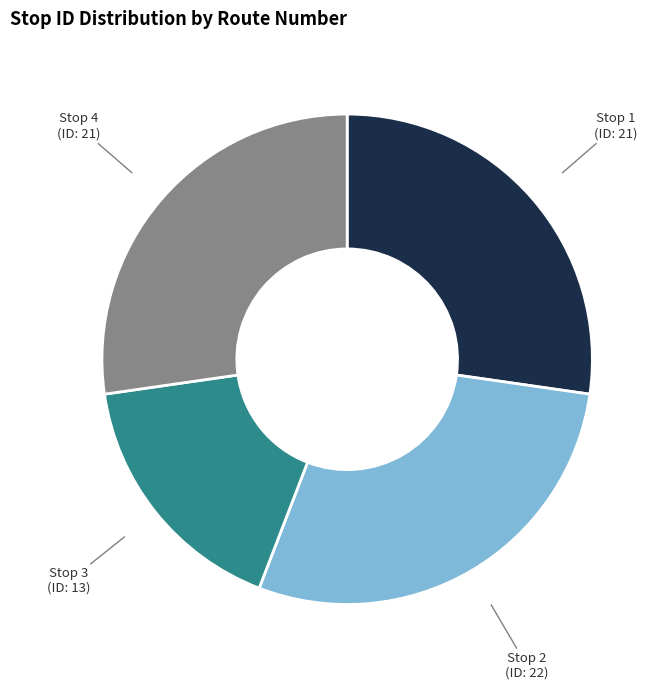

To the nearest percent, what is the average slice percentage?

25%